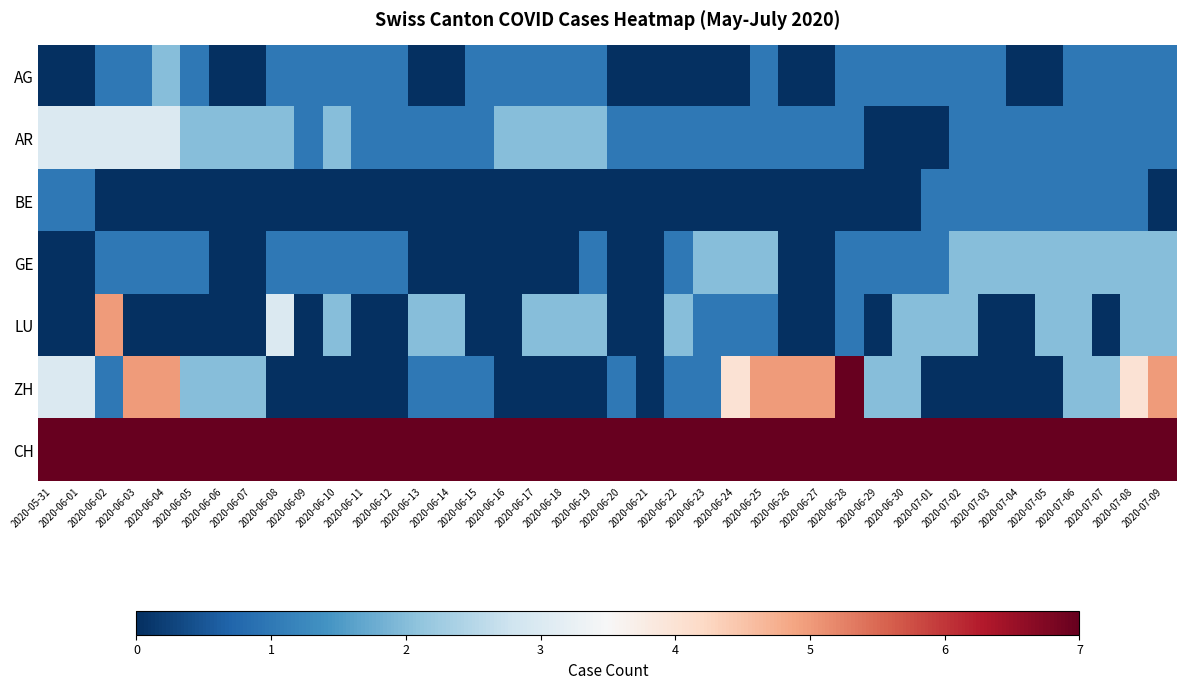

Reading right to left, transcribe all the data shown in this chart.

AG: 2020-07-09=1	2020-07-08=1	2020-07-07=1	2020-07-06=1	2020-07-05=0	2020-07-04=0	2020-07-03=1	2020-07-02=1	2020-07-01=1	2020-06-30=1	2020-06-29=1	2020-06-28=1	2020-06-27=0	2020-06-26=0	2020-06-25=1	2020-06-24=0	2020-06-23=0	2020-06-22=0	2020-06-21=0	2020-06-20=0	2020-06-19=1	2020-06-18=1	2020-06-17=1	2020-06-16=1	2020-06-15=1	2020-06-14=0	2020-06-13=0	2020-06-12=1	2020-06-11=1	2020-06-10=1	2020-06-09=1	2020-06-08=1	2020-06-07=0	2020-06-06=0	2020-06-05=1	2020-06-04=2	2020-06-03=1	2020-06-02=1	2020-06-01=0	2020-05-31=0
AR: 2020-07-09=1	2020-07-08=1	2020-07-07=1	2020-07-06=1	2020-07-05=1	2020-07-04=1	2020-07-03=1	2020-07-02=1	2020-07-01=0	2020-06-30=0	2020-06-29=0	2020-06-28=1	2020-06-27=1	2020-06-26=1	2020-06-25=1	2020-06-24=1	2020-06-23=1	2020-06-22=1	2020-06-21=1	2020-06-20=1	2020-06-19=2	2020-06-18=2	2020-06-17=2	2020-06-16=2	2020-06-15=1	2020-06-14=1	2020-06-13=1	2020-06-12=1	2020-06-11=1	2020-06-10=2	2020-06-09=1	2020-06-08=2	2020-06-07=2	2020-06-06=2	2020-06-05=2	2020-06-04=3	2020-06-03=3	2020-06-02=3	2020-06-01=3	2020-05-31=3
BE: 2020-07-09=0	2020-07-08=1	2020-07-07=1	2020-07-06=1	2020-07-05=1	2020-07-04=1	2020-07-03=1	2020-07-02=1	2020-07-01=1	2020-06-30=0	2020-06-29=0	2020-06-28=0	2020-06-27=0	2020-06-26=0	2020-06-25=0	2020-06-24=0	2020-06-23=0	2020-06-22=0	2020-06-21=0	2020-06-20=0	2020-06-19=0	2020-06-18=0	2020-06-17=0	2020-06-16=0	2020-06-15=0	2020-06-14=0	2020-06-13=0	2020-06-12=0	2020-06-11=0	2020-06-10=0	2020-06-09=0	2020-06-08=0	2020-06-07=0	2020-06-06=0	2020-06-05=0	2020-06-04=0	2020-06-03=0	2020-06-02=0	2020-06-01=1	2020-05-31=1
GE: 2020-07-09=2	2020-07-08=2	2020-07-07=2	2020-07-06=2	2020-07-05=2	2020-07-04=2	2020-07-03=2	2020-07-02=2	2020-07-01=1	2020-06-30=1	2020-06-29=1	2020-06-28=1	2020-06-27=0	2020-06-26=0	2020-06-25=2	2020-06-24=2	2020-06-23=2	2020-06-22=1	2020-06-21=0	2020-06-20=0	2020-06-19=1	2020-06-18=0	2020-06-17=0	2020-06-16=0	2020-06-15=0	2020-06-14=0	2020-06-13=0	2020-06-12=1	2020-06-11=1	2020-06-10=1	2020-06-09=1	2020-06-08=1	2020-06-07=0	2020-06-06=0	2020-06-05=1	2020-06-04=1	2020-06-03=1	2020-06-02=1	2020-06-01=0	2020-05-31=0
LU: 2020-07-09=2	2020-07-08=2	2020-07-07=0	2020-07-06=2	2020-07-05=2	2020-07-04=0	2020-07-03=0	2020-07-02=2	2020-07-01=2	2020-06-30=2	2020-06-29=0	2020-06-28=1	2020-06-27=0	2020-06-26=0	2020-06-25=1	2020-06-24=1	2020-06-23=1	2020-06-22=2	2020-06-21=0	2020-06-20=0	2020-06-19=2	2020-06-18=2	2020-06-17=2	2020-06-16=0	2020-06-15=0	2020-06-14=2	2020-06-13=2	2020-06-12=0	2020-06-11=0	2020-06-10=2	2020-06-09=0	2020-06-08=3	2020-06-07=0	2020-06-06=0	2020-06-05=0	2020-06-04=0	2020-06-03=0	2020-06-02=5	2020-06-01=0	2020-05-31=0
ZH: 2020-07-09=5	2020-07-08=4	2020-07-07=2	2020-07-06=2	2020-07-05=0	2020-07-04=0	2020-07-03=0	2020-07-02=0	2020-07-01=0	2020-06-30=2	2020-06-29=2	2020-06-28=7	2020-06-27=5	2020-06-26=5	2020-06-25=5	2020-06-24=4	2020-06-23=1	2020-06-22=1	2020-06-21=0	2020-06-20=1	2020-06-19=0	2020-06-18=0	2020-06-17=0	2020-06-16=0	2020-06-15=1	2020-06-14=1	2020-06-13=1	2020-06-12=0	2020-06-11=0	2020-06-10=0	2020-06-09=0	2020-06-08=0	2020-06-07=2	2020-06-06=2	2020-06-05=2	2020-06-04=5	2020-06-03=5	2020-06-02=1	2020-06-01=3	2020-05-31=3
CH: 2020-07-09=20	2020-07-08=19	2020-07-07=17	2020-07-06=17	2020-07-05=17	2020-07-04=15	2020-07-03=14	2020-07-02=13	2020-07-01=12	2020-06-30=15	2020-06-29=14	2020-06-28=20	2020-06-27=17	2020-06-26=17	2020-06-25=15	2020-06-24=12	2020-06-23=13	2020-06-22=12	2020-06-21=12	2020-06-20=13	2020-06-19=14	2020-06-18=12	2020-06-17=13	2020-06-16=14	2020-06-15=15	2020-06-14=16	2020-06-13=16	2020-06-12=16	2020-06-11=17	2020-06-10=18	2020-06-09=22	2020-06-08=24	2020-06-07=30	2020-06-06=29	2020-06-05=30	2020-06-04=34	2020-06-03=33	2020-06-02=28	2020-06-01=33	2020-05-31=35